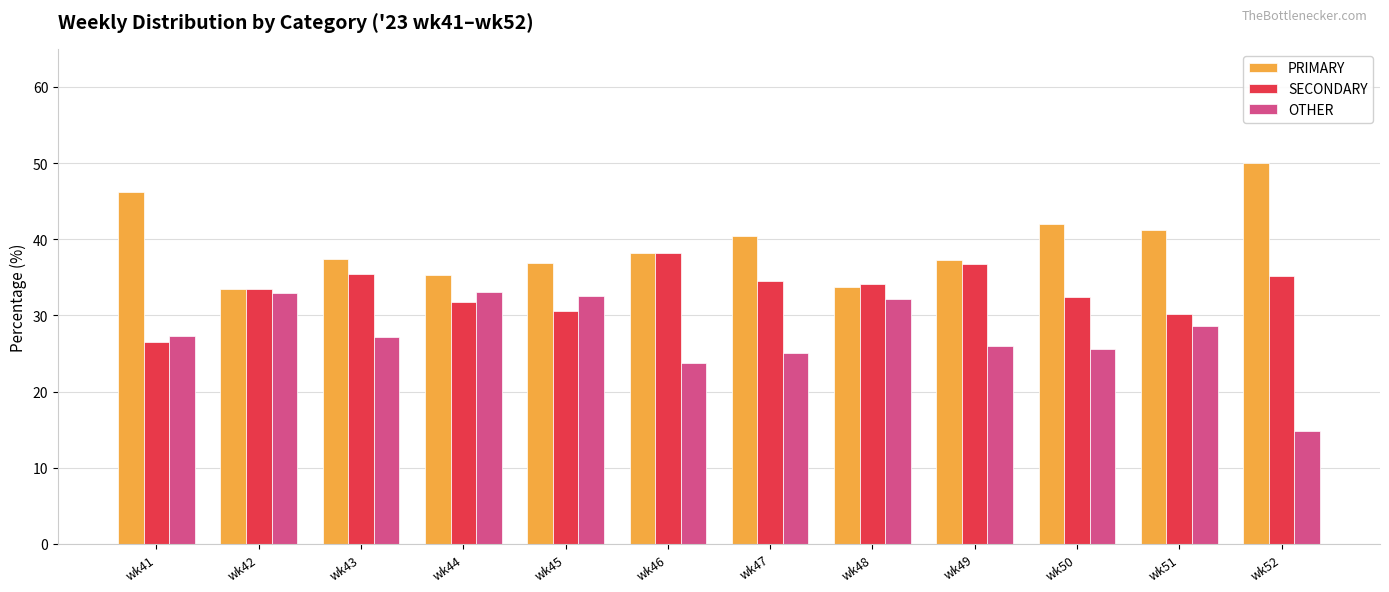

What is the value of the SECONDARY bar at the 2nd from the left?

33.5